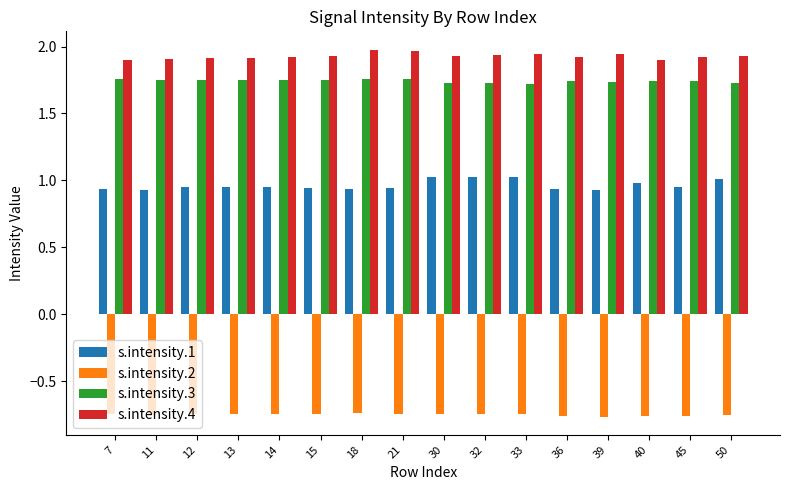

The s.intensity.4 series shows 3.4 at 21. True or false?

False